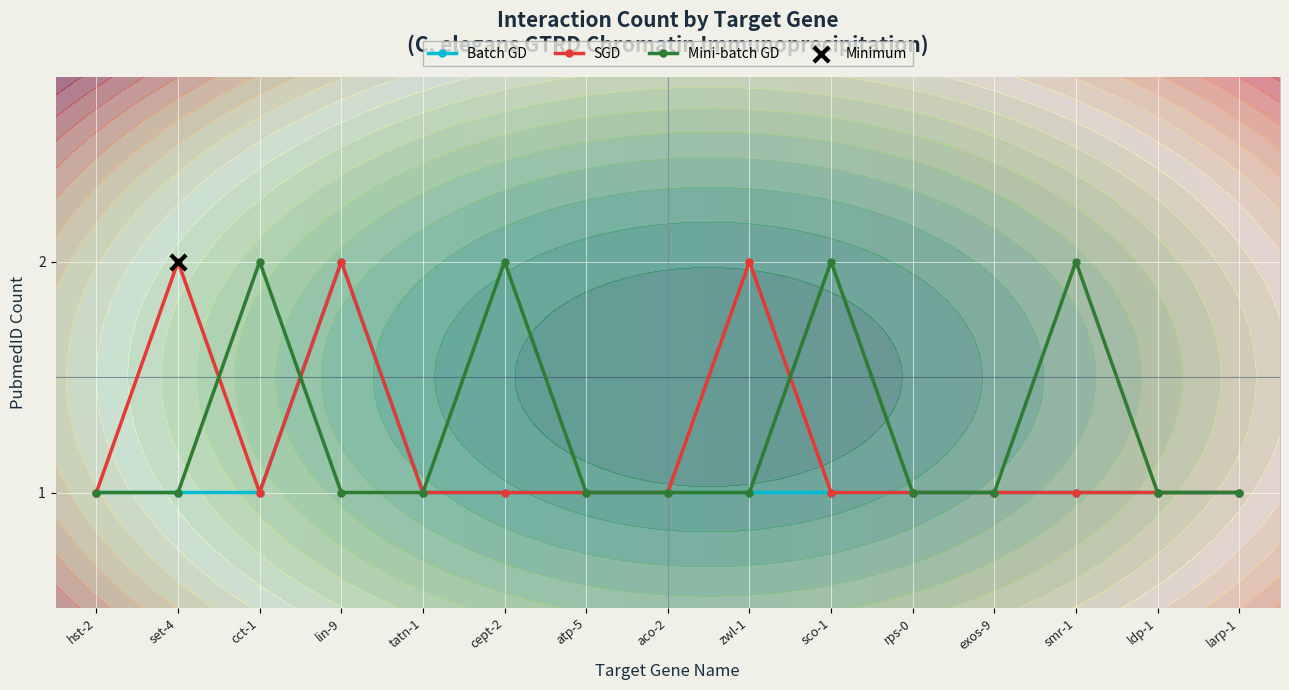

Is the value of Batch GD at atp-5 greater than the value of SGD at atp-5?

No